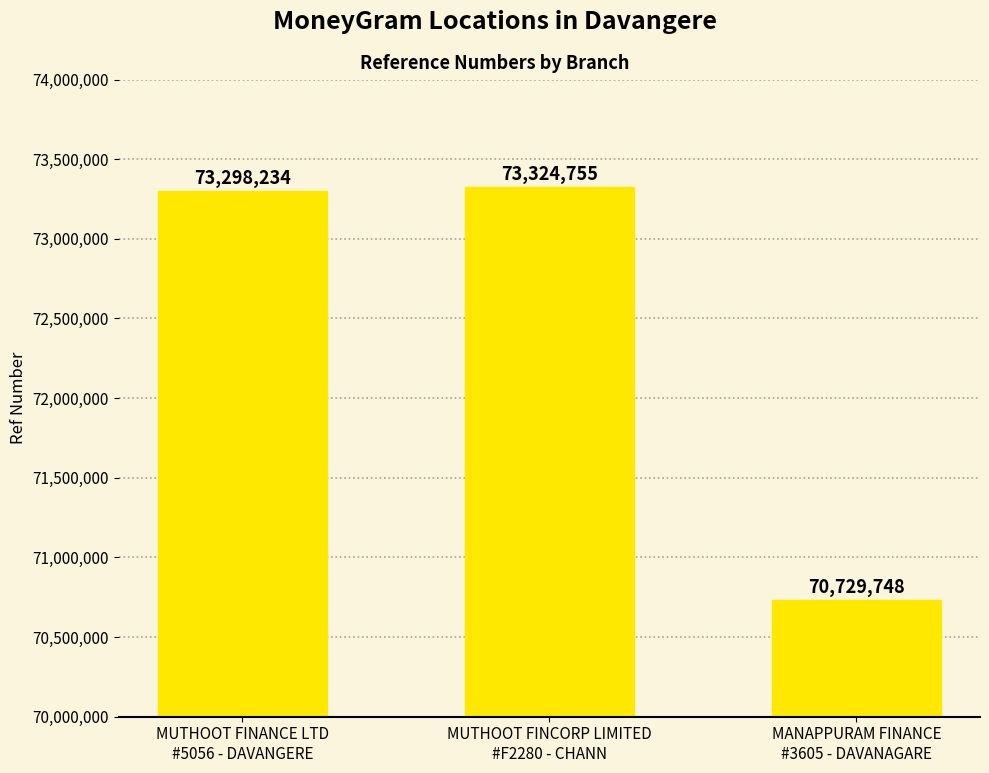

What is the change in value from MUTHOOT FINANCE LTD
#5056 - DAVANGERE to MANAPPURAM FINANCE
#3605 - DAVANAGARE?

-2568486